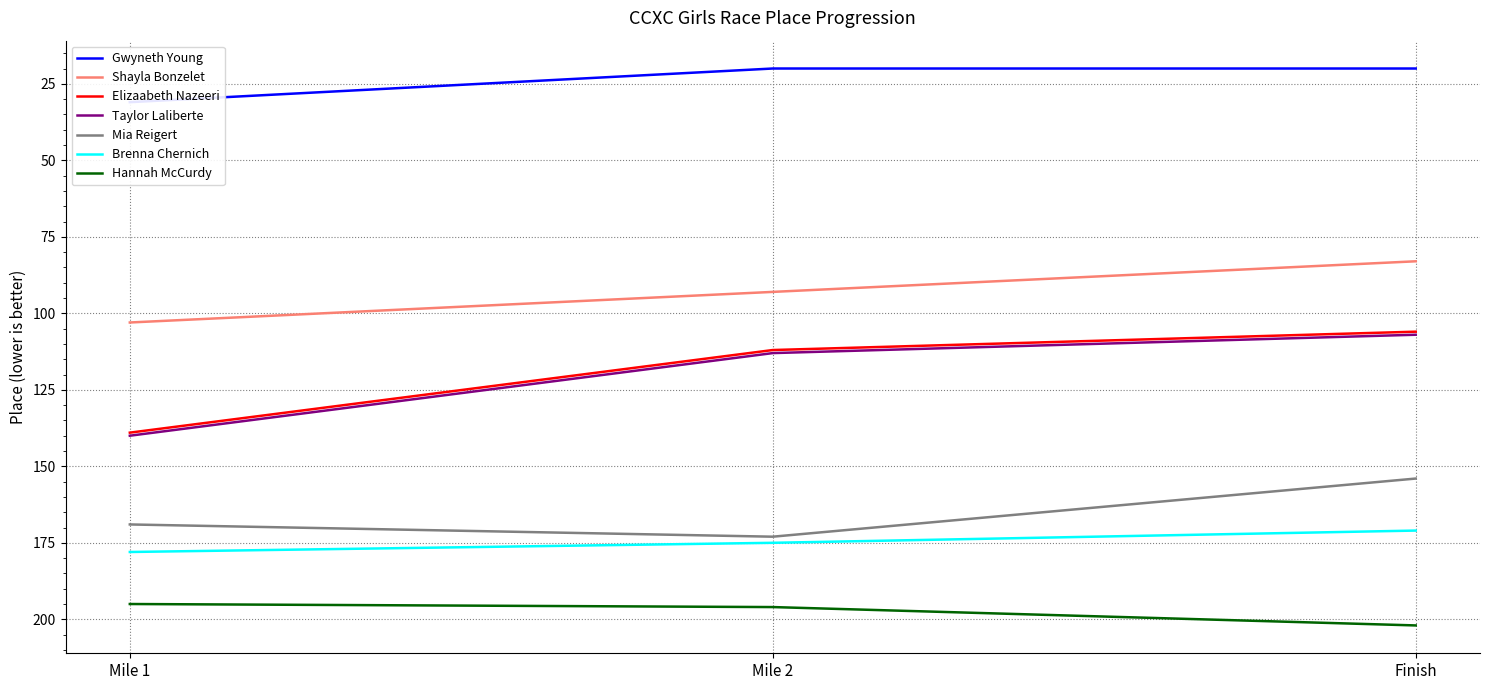

Reading right to left, extract all data points from this chart.

Mile 1 Place: Hannah McCurdy=195	Brenna Chernich=178	Mia Reigert=169	Taylor Laliberte=140	Elizaabeth Nazeeri=139	Shayla Bonzelet=103	Gwyneth Young=31
Mile 2 Place: Hannah McCurdy=196	Brenna Chernich=175	Mia Reigert=173	Taylor Laliberte=113	Elizaabeth Nazeeri=112	Shayla Bonzelet=93	Gwyneth Young=20
Fin. Place: Hannah McCurdy=202	Brenna Chernich=171	Mia Reigert=154	Taylor Laliberte=107	Elizaabeth Nazeeri=106	Shayla Bonzelet=83	Gwyneth Young=20